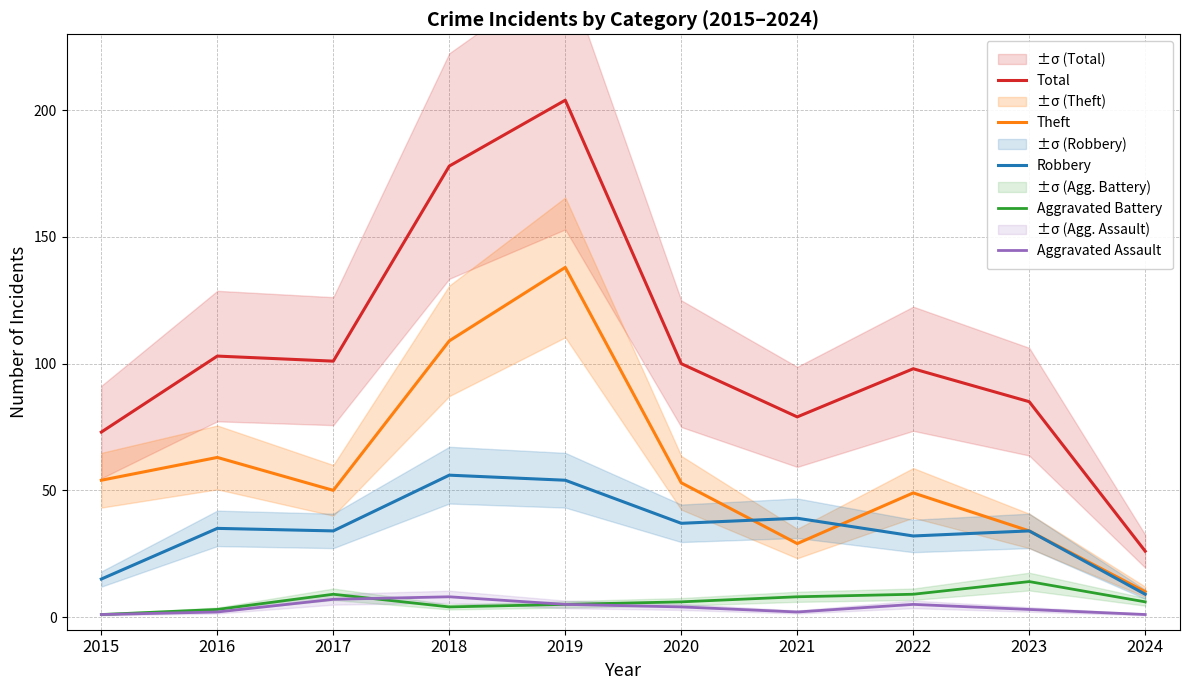

How many data points in Aggravated Assault are less than 4?

5